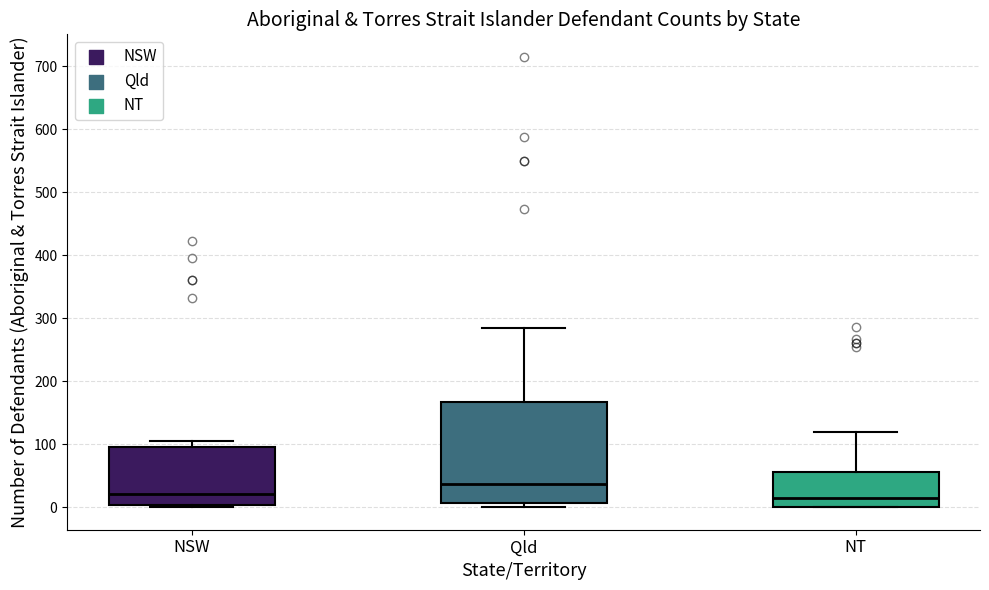

Where is the upper edge of the box for NSW on the y-axis? The values are not printed on the chart, so give them approximately, as read against the axis.

100